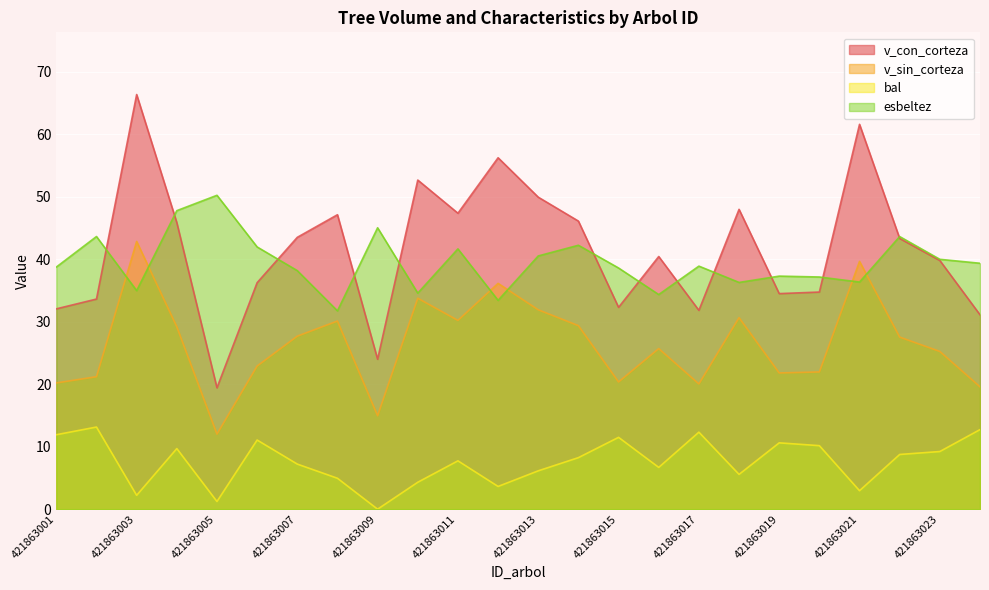

Reading right to left, list all the values displayed in this chart.

v_con_corteza: 31.1	39.8	43.3	61.6	34.8	34.5	48.0	31.8	40.5	32.3	46.1	50.0	56.3	47.4	52.7	24.0	47.1	43.5	36.3	19.4	45.9	66.4	33.6	32.1
v_sin_corteza: 19.6	25.2	27.6	39.7	22.0	21.8	30.7	20.1	25.7	20.4	29.4	31.9	36.1	30.2	33.8	15.0	30.1	27.7	22.9	12.0	29.2	42.9	21.2	20.2
bal: 12.7	9.2	8.8	3.0	10.2	10.6	5.6	12.3	6.7	11.5	8.2	6.1	3.6	7.7	4.3	0.0	5.0	7.2	11.1	1.2	9.7	2.2	13.2	11.9
esbeltez: 39.4	40.0	43.6	36.4	37.2	37.3	36.3	38.9	34.4	38.6	42.2	40.5	33.4	41.7	34.6	45.0	31.8	38.2	42.0	50.2	47.8	35.0	43.6	38.8